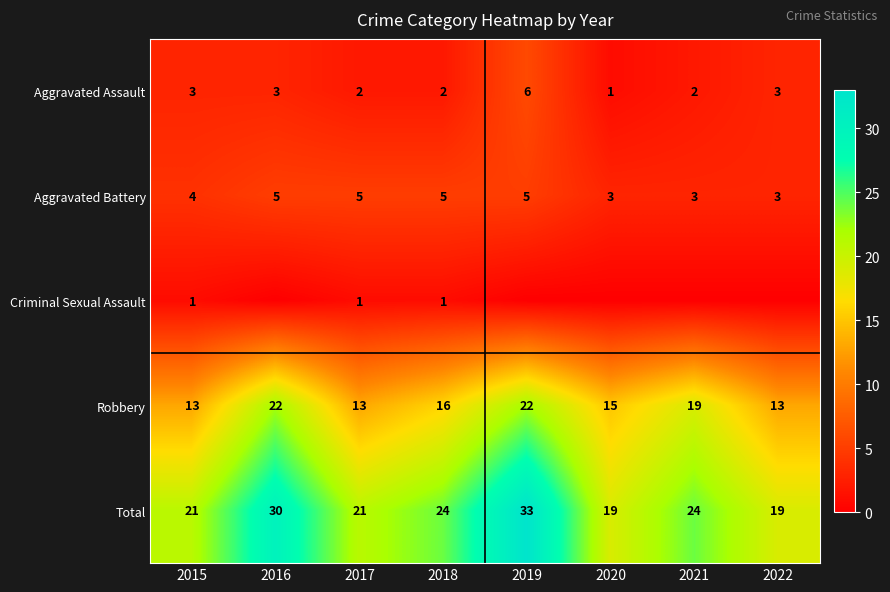

At how many categories does at least one series exceed 24?

2